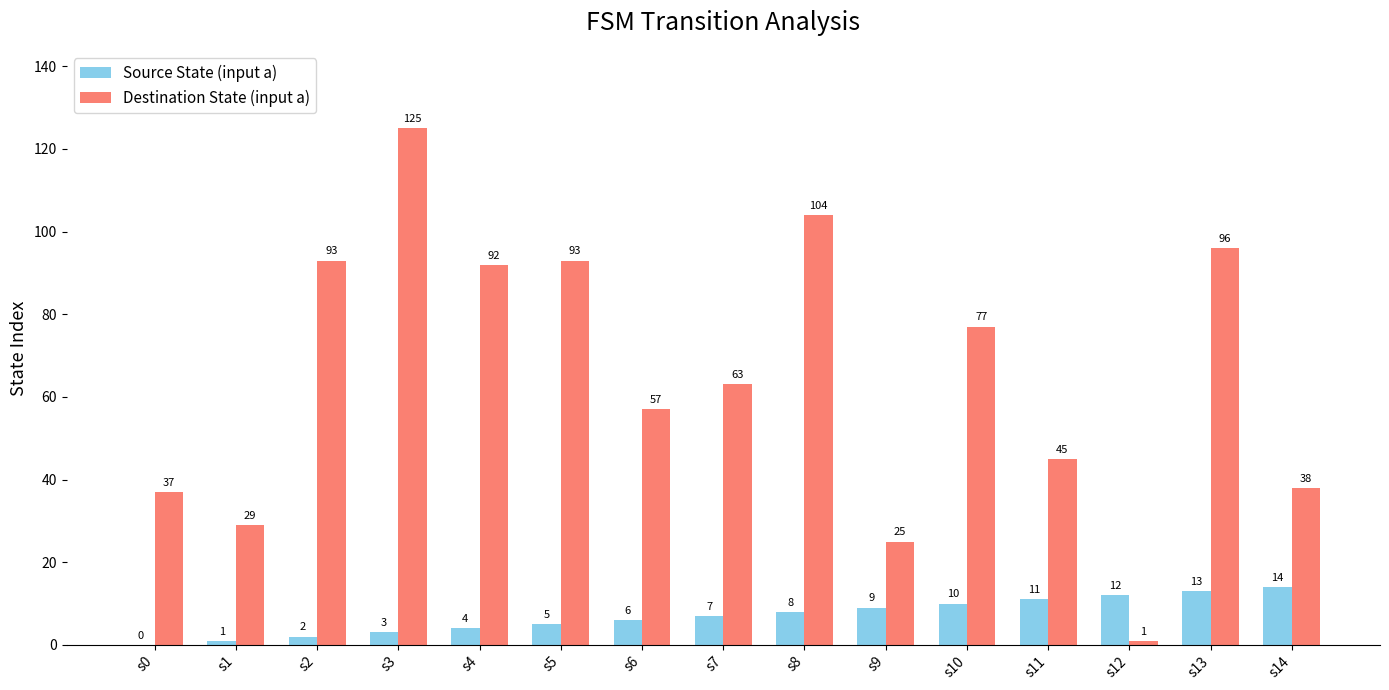

What is the total value across all series at s14?

52